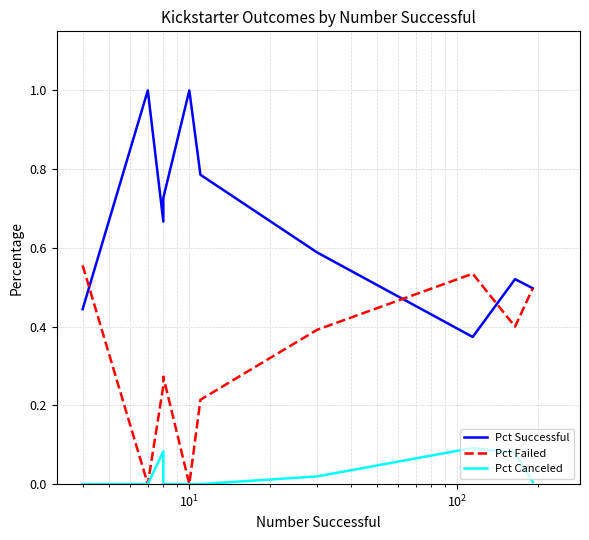

Count the Pct Failed values in the range 0 to 1.

12